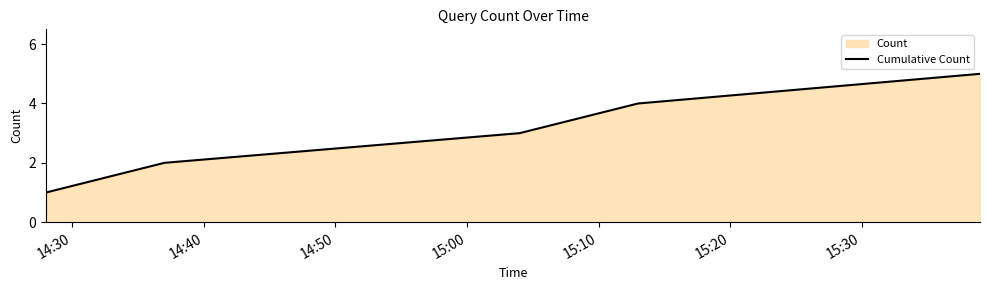

What is the maximum value shown in the chart?

5